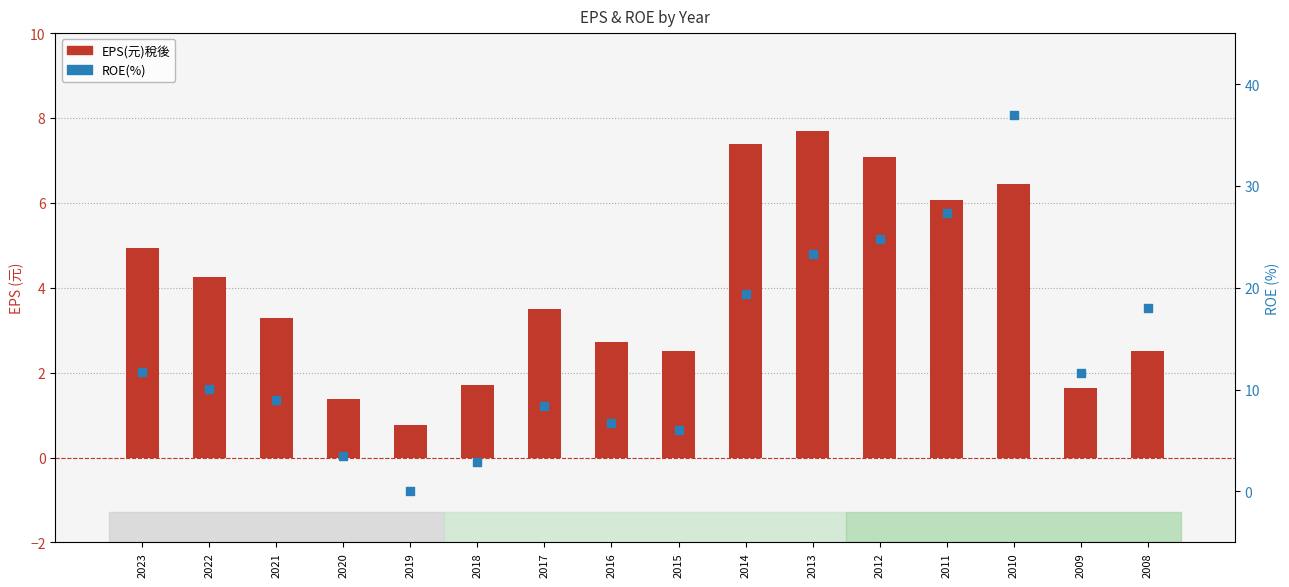

Which series reaches the maximum Y coordinate?

ROE(%)